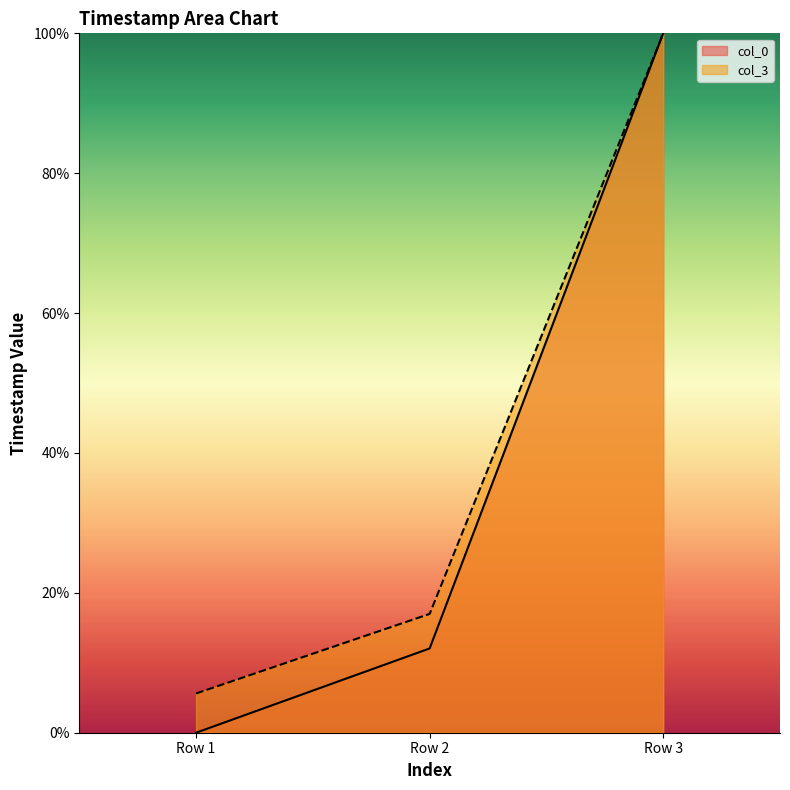

Reading right to left, extract all data points from this chart.

col_0: Row 3=100.0	Row 2=12.0	Row 1=0.0
col_3: Row 3=100.0	Row 2=17.0	Row 1=5.6